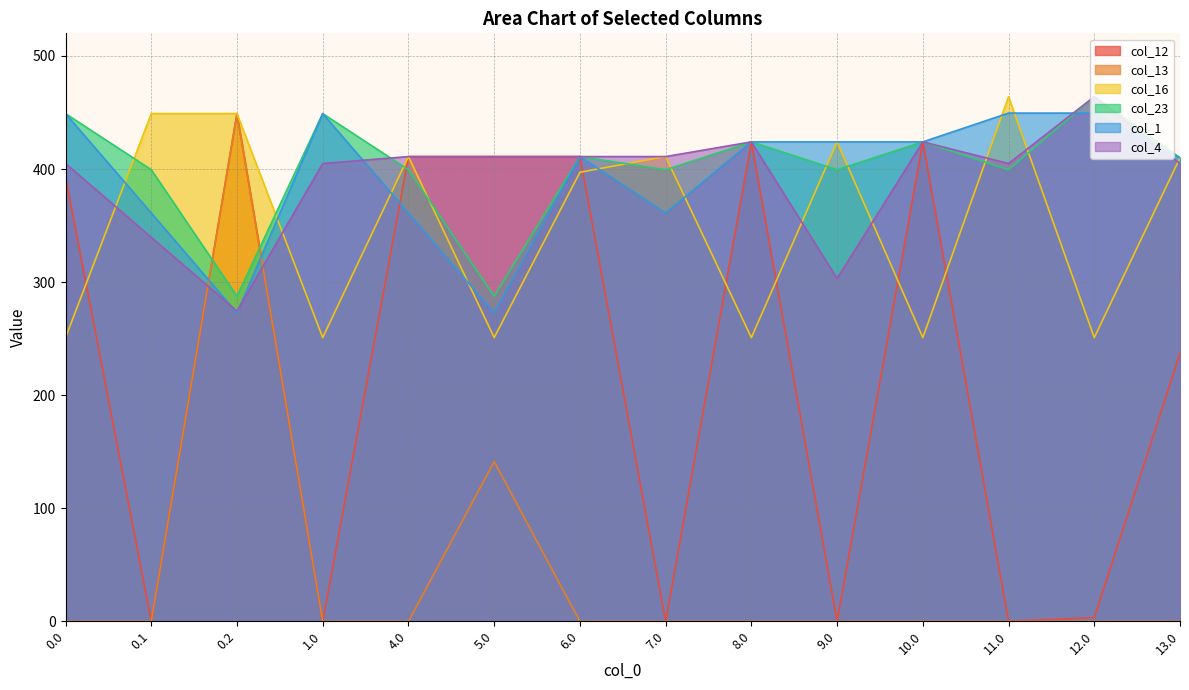

What is the value of the col_1 point at the 4th from the left?

449.0